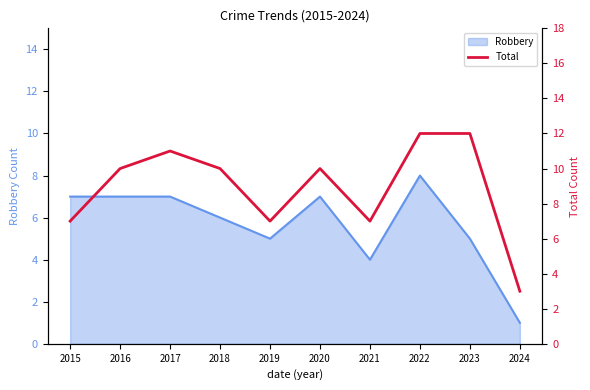

Where is the first local maximum?

2017